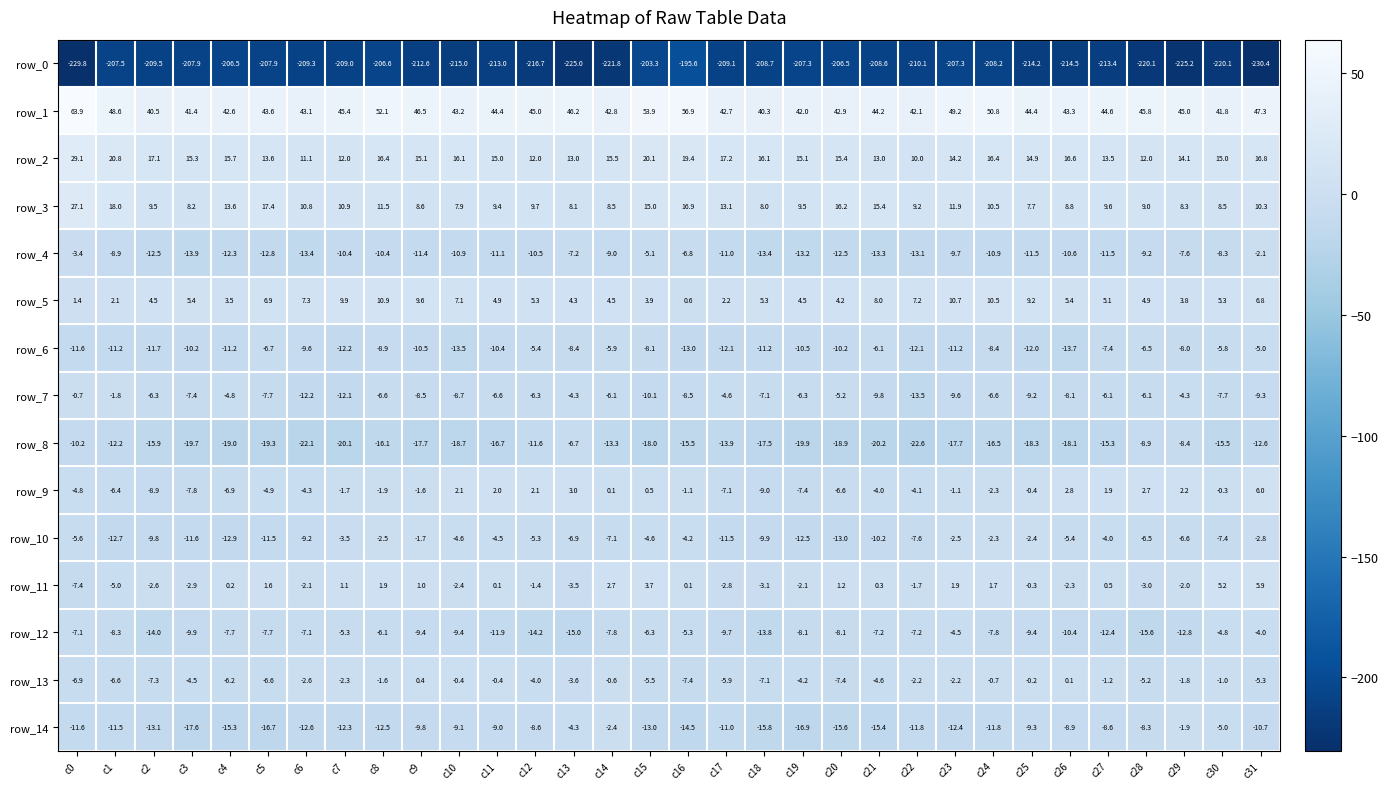

Is it true that row_6 equals -14.1 at c11?

False